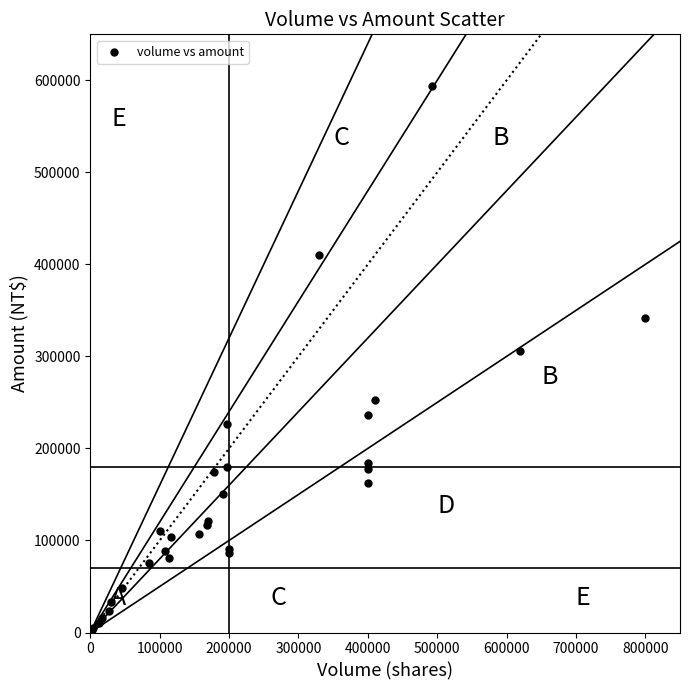

What Y value in the scatter plot is closest to 298255?

305500